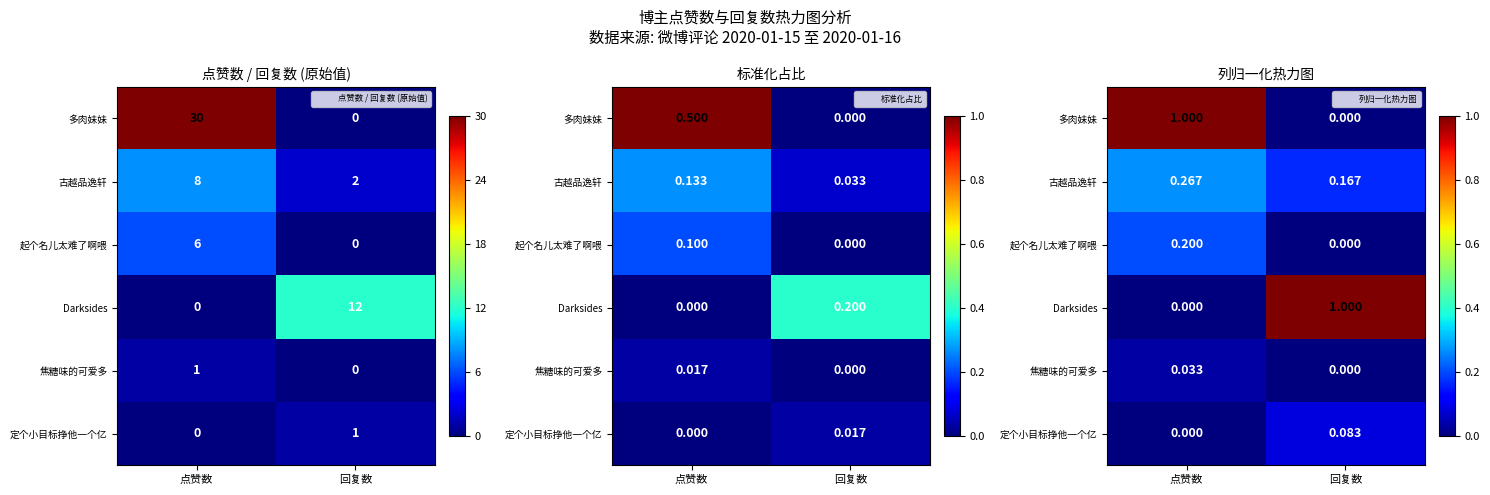

Which has a higher value, 点赞数 or 回复数?

点赞数